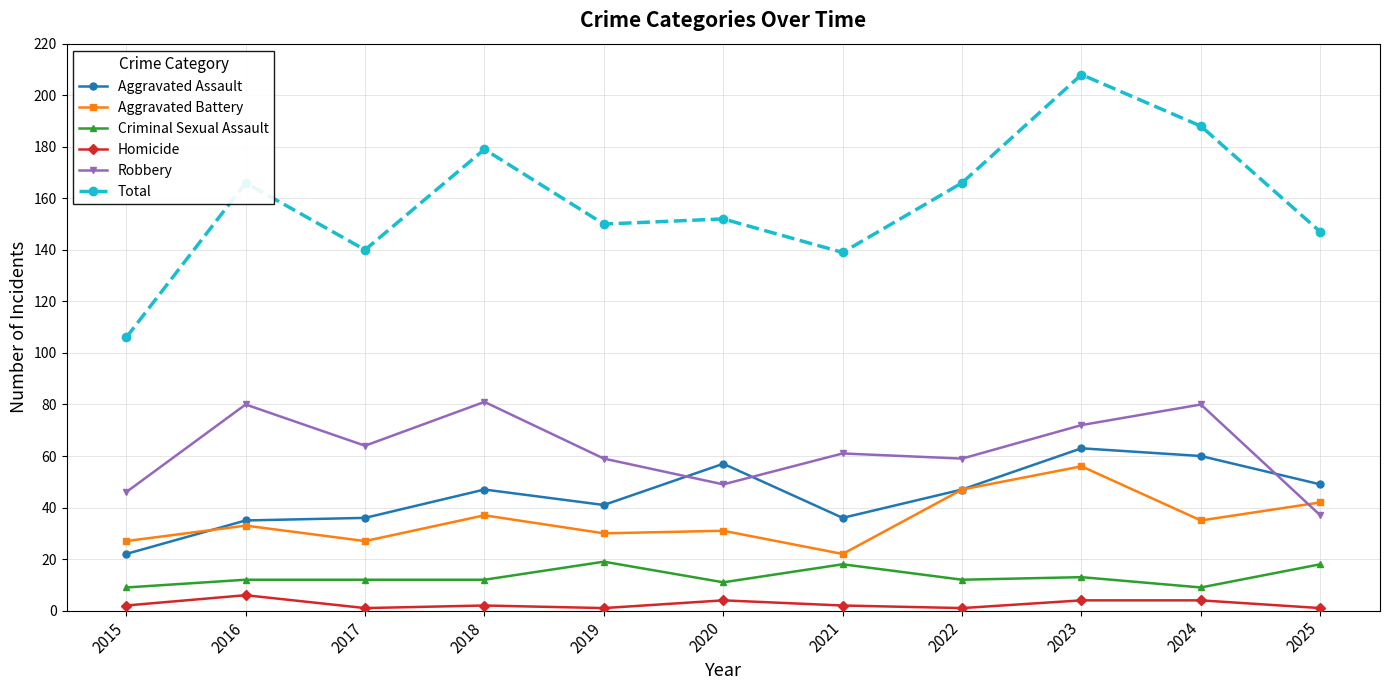

True or false: Criminal Sexual Assault and Aggravated Battery intersect in this chart.

False